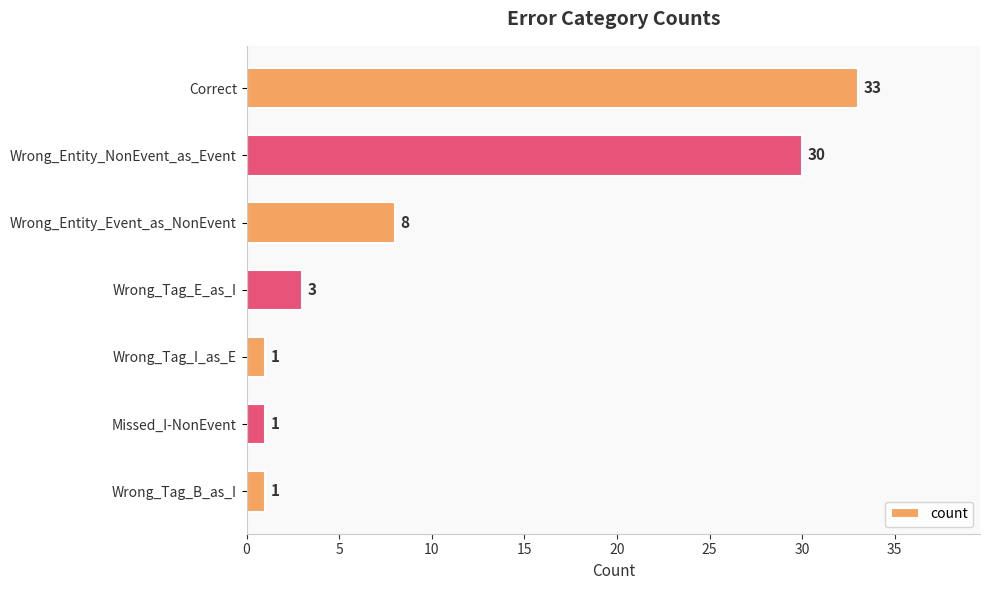

How many bars are there in total?

7